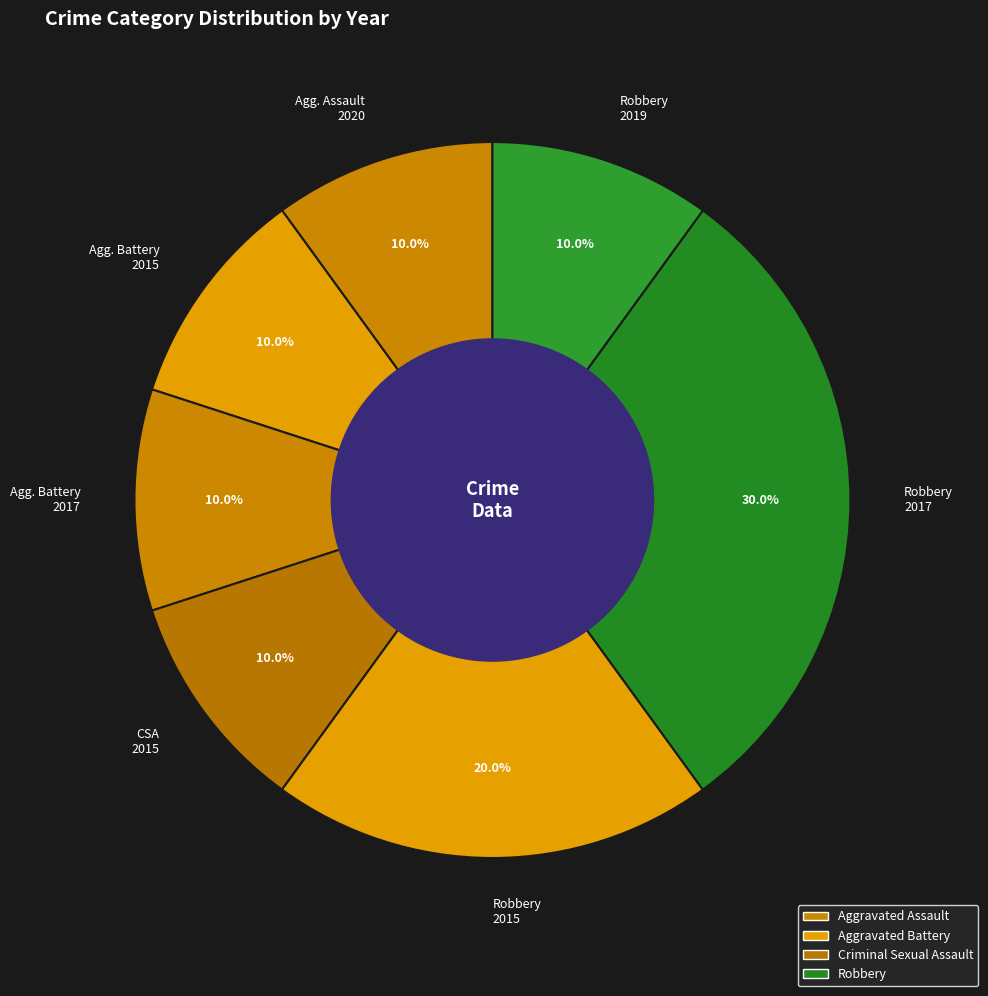

What percentage do CSA 2015 and Robbery 2017 together represent?

40.0%